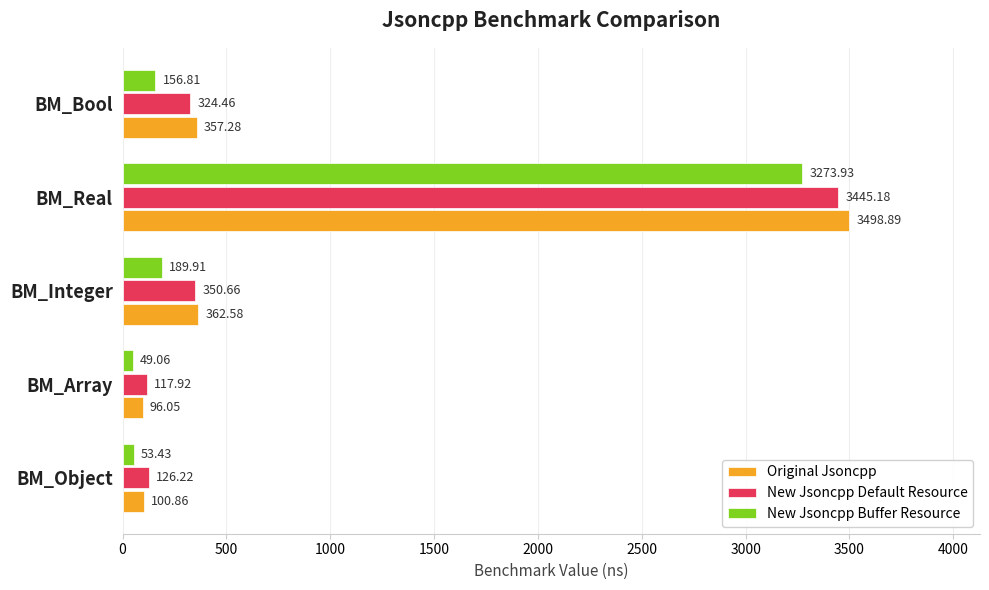

Which series has the largest range (max minus min)?

Original Jsoncpp